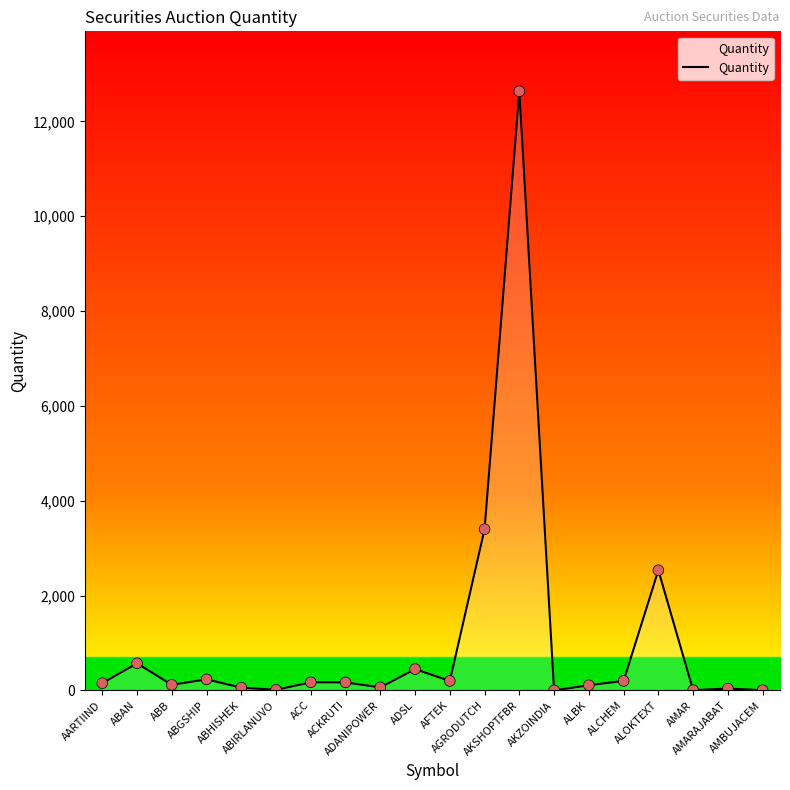

Which has a higher value, ALOKTEXT or AMBUJACEM?

ALOKTEXT